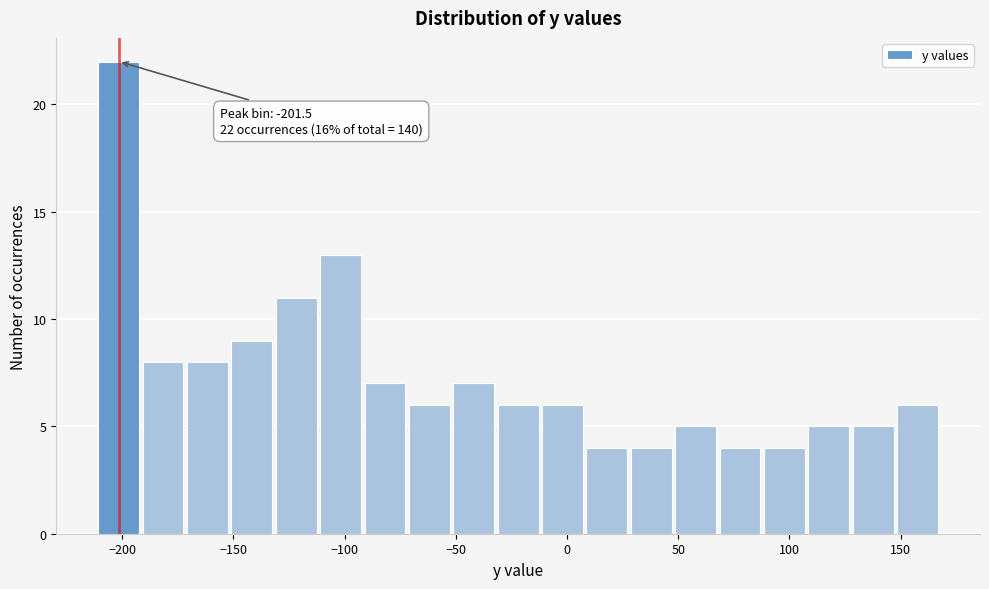

Read against the x-axis, roughly where is the centre of the tallest bar?

-200